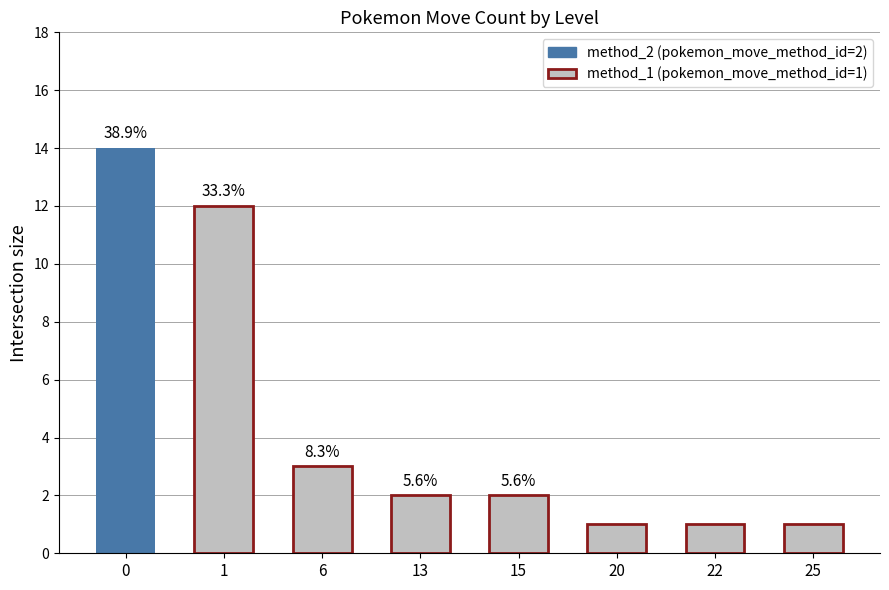

List the labels in order of value, smallest first.

20, 22, 25, 13, 15, 6, 1, 0